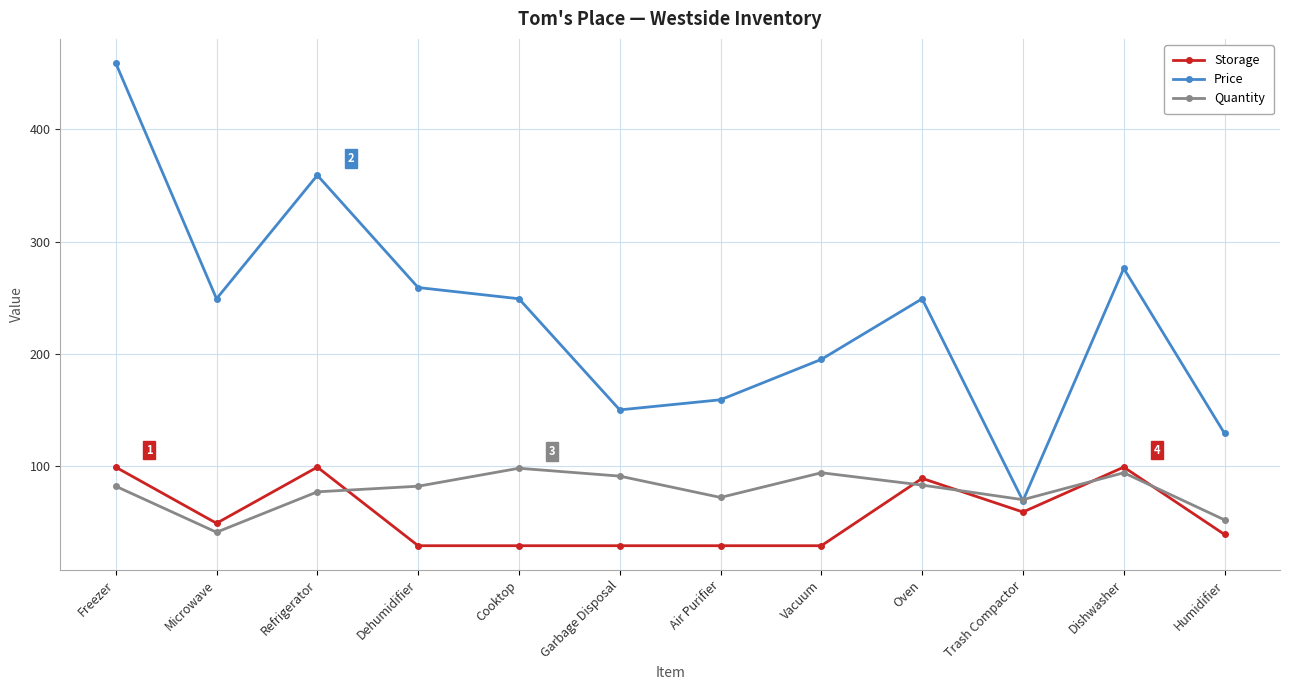

Does the chart display data point markers on the line(s)?

Yes